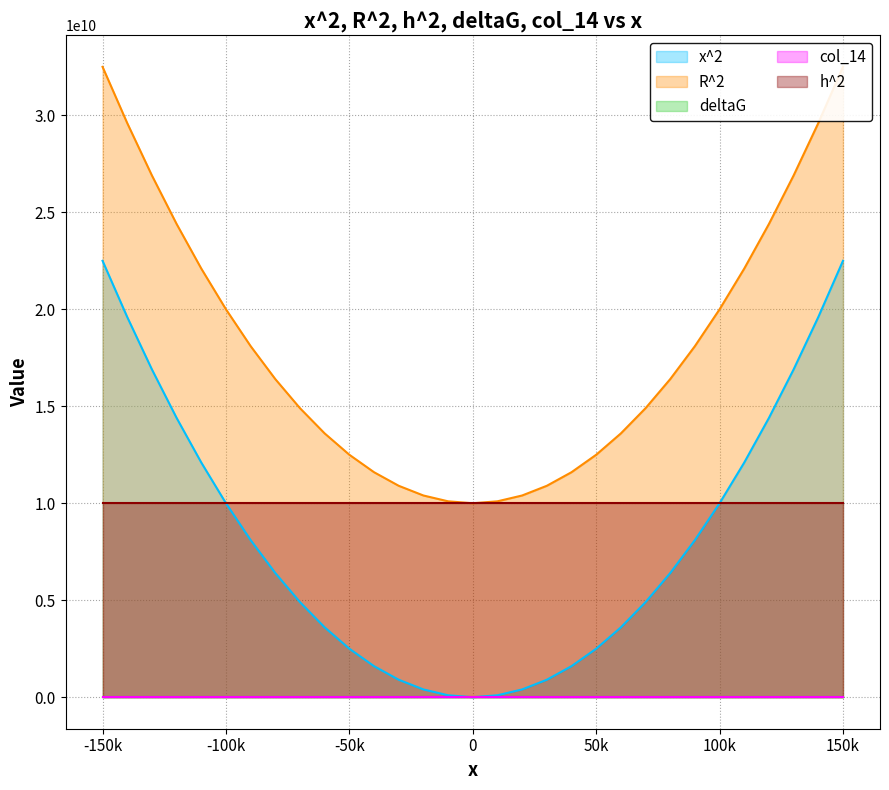

What is the difference between the second highest and minimum values in the R^2 series?

22500000000.0